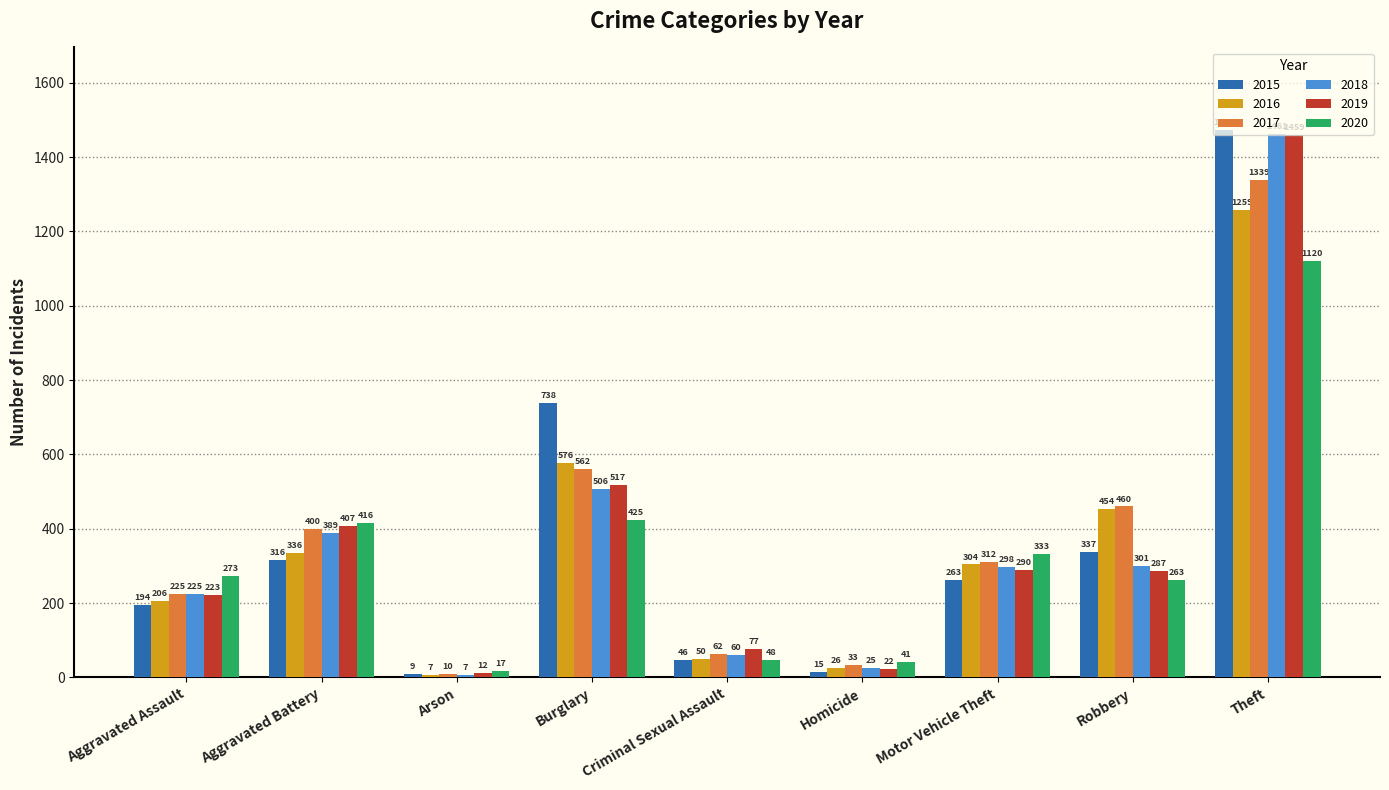

What is the lowest value of the 2019 series?

12